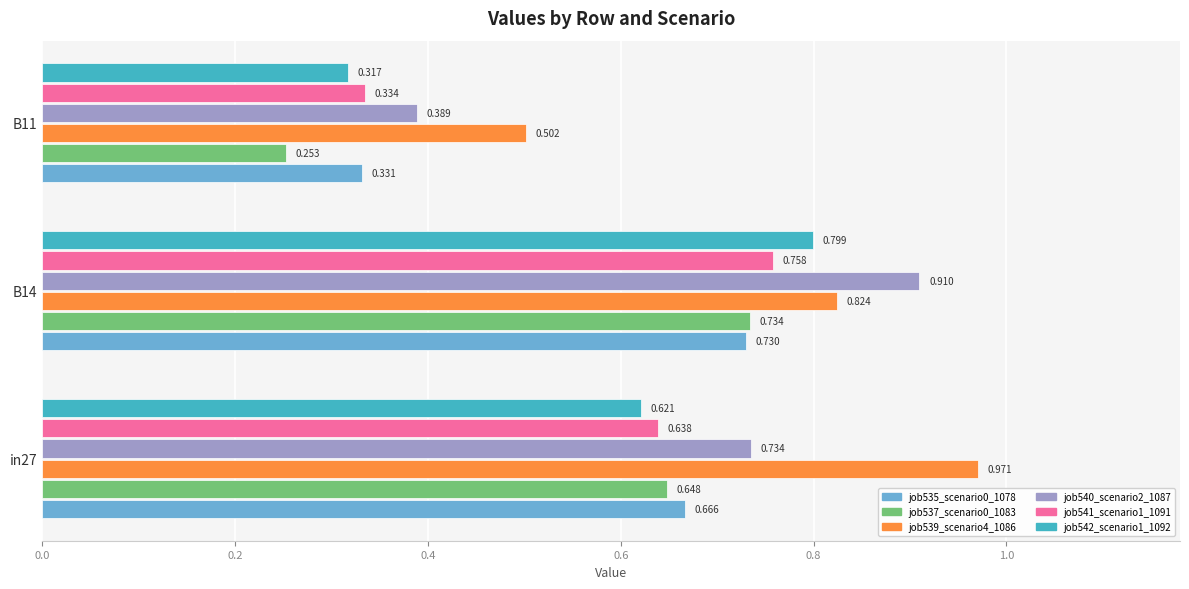

Which category has the lowest value across all series?

B11